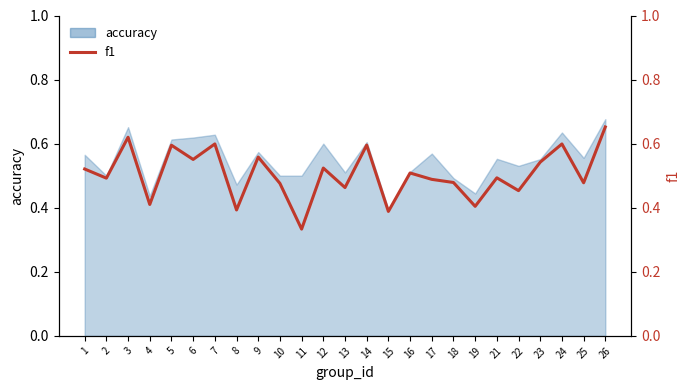

What is the maximum value shown in the chart?

0.7